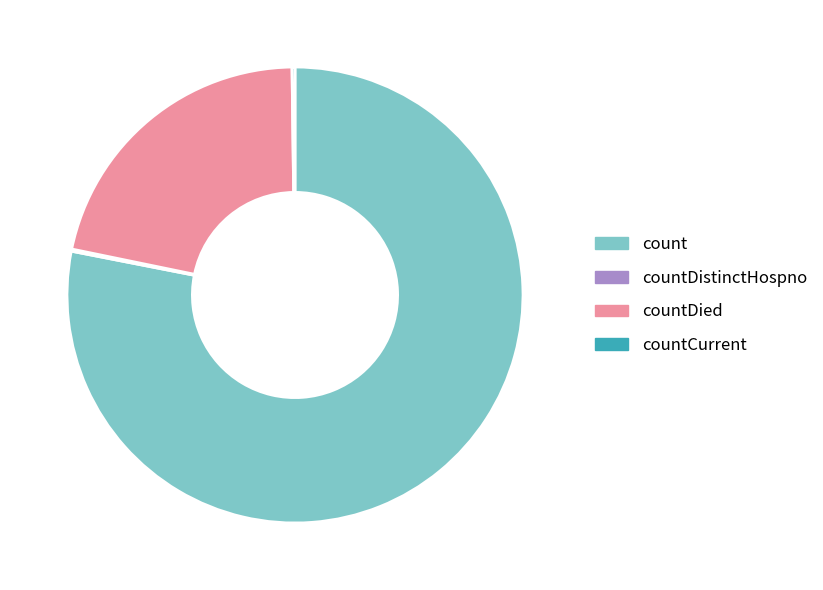

Which category has the biggest portion of the pie?

count